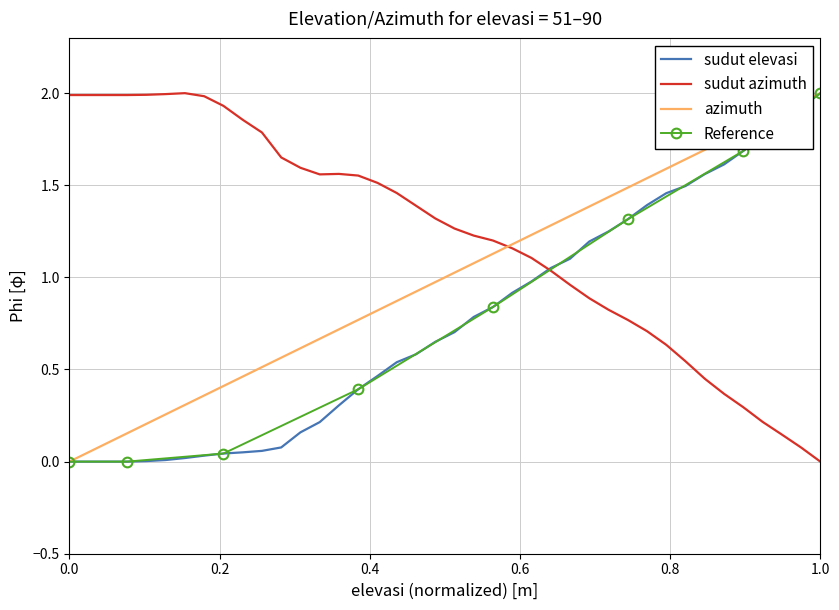

What is the highest value of the sudut elevasi series?

2.0